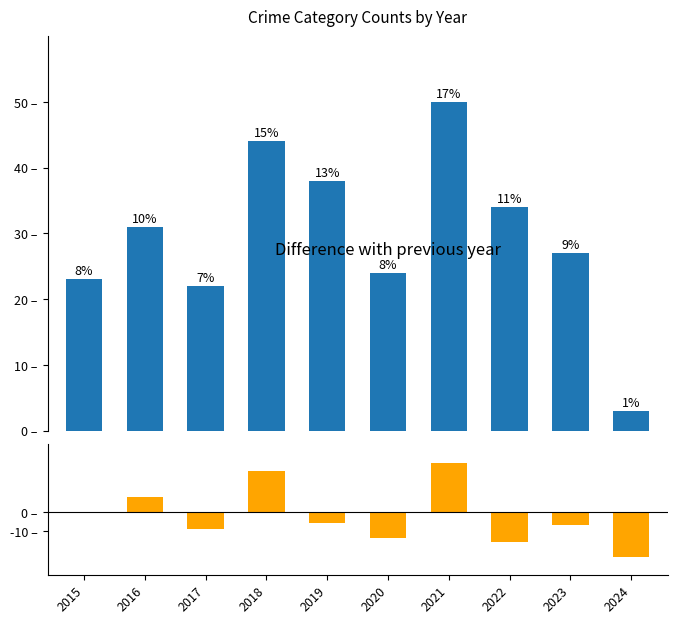

Reading right to left, transcribe all the data shown in this chart.

Robbery: 2024=3	2023=27	2022=34	2021=50	2020=24	2019=38	2018=44	2017=22	2016=31	2015=23
YoY Difference: 2024=-24	2023=-7	2022=-16	2021=26	2020=-14	2019=-6	2018=22	2017=-9	2016=8	2015=0